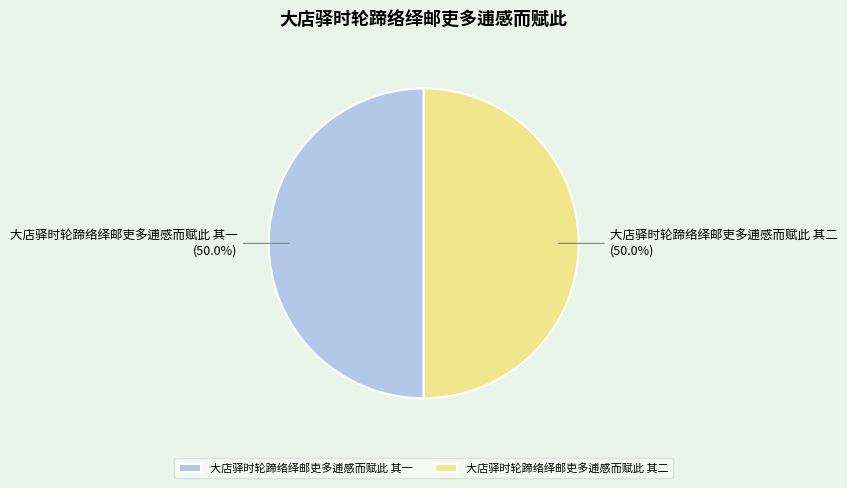

How many slices are in this pie chart?

2